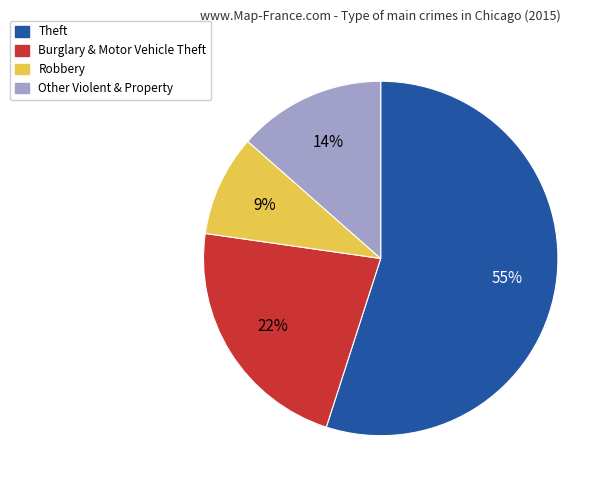

What is the ratio of the value at Burglary & Motor Vehicle Theft to the value at Other Violent & Property?

1.6